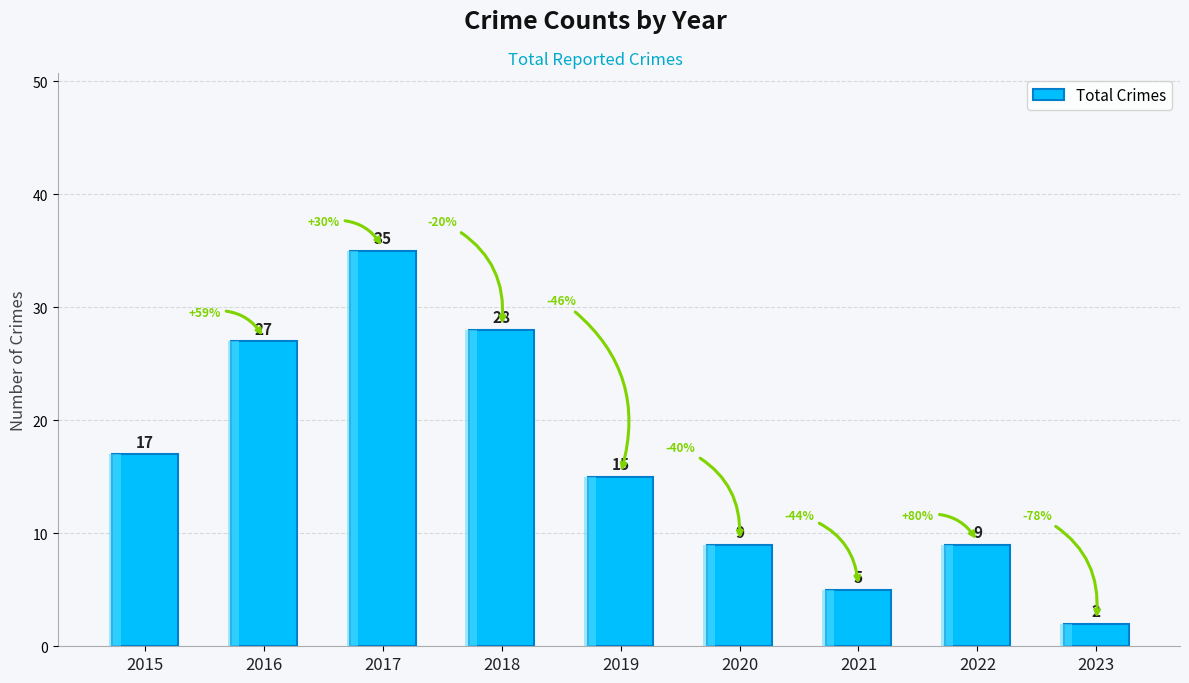

Between 2021 and 2020, which is larger?

2020